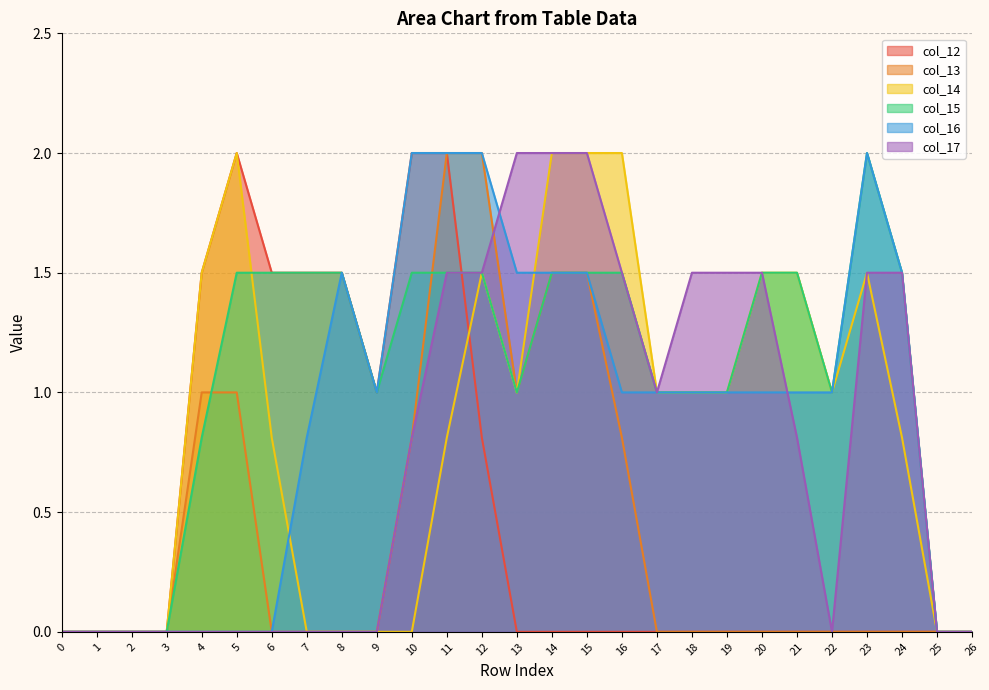

Reading left to right, what are all the values shown in this chart?

col_12: 0.0	0.0	0.0	0.0	1.5	2.0	1.5	1.5	1.5	1.0	2.0	2.0	0.8	0.0	0.0	0.0	0.0	0.0	0.0	0.0	0.0	0.0	0.0	0.0	0.0	0.0	0.0
col_13: 0.0	0.0	0.0	0.0	1.0	1.0	0.0	0.0	0.0	0.0	0.8	2.0	2.0	1.0	1.5	1.5	0.8	0.0	0.0	0.0	0.0	0.0	0.0	0.0	0.0	0.0	0.0
col_14: 0.0	0.0	0.0	0.0	1.5	2.0	0.8	0.0	0.0	0.0	0.0	0.8	1.5	1.0	2.0	2.0	2.0	1.0	1.0	1.0	1.5	1.5	1.0	1.5	0.8	0.0	0.0
col_15: 0.0	0.0	0.0	0.0	0.8	1.5	1.5	1.5	1.5	1.0	1.5	1.5	1.5	1.0	1.5	1.5	1.5	1.0	1.0	1.0	1.5	1.5	1.0	2.0	1.5	0.0	0.0
col_16: 0.0	0.0	0.0	0.0	0.0	0.0	0.0	0.8	1.5	1.0	2.0	2.0	2.0	1.5	1.5	1.5	1.0	1.0	1.0	1.0	1.0	1.0	1.0	2.0	1.5	0.0	0.0
col_17: 0.0	0.0	0.0	0.0	0.0	0.0	0.0	0.0	0.0	0.0	0.8	1.5	1.5	2.0	2.0	2.0	1.5	1.0	1.5	1.5	1.5	0.8	0.0	1.5	1.5	0.0	0.0